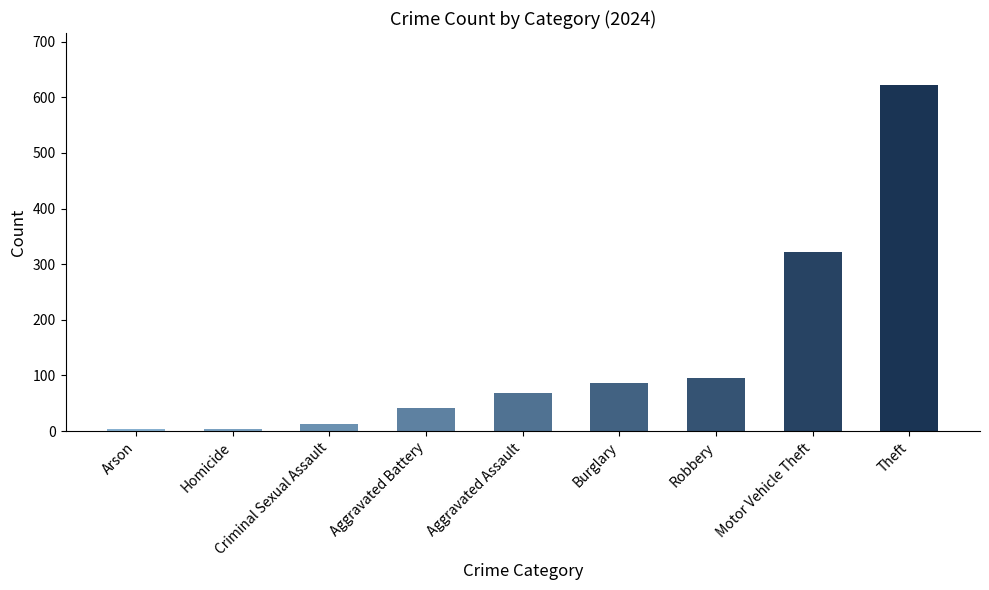

What is the maximum value shown in the chart?

622